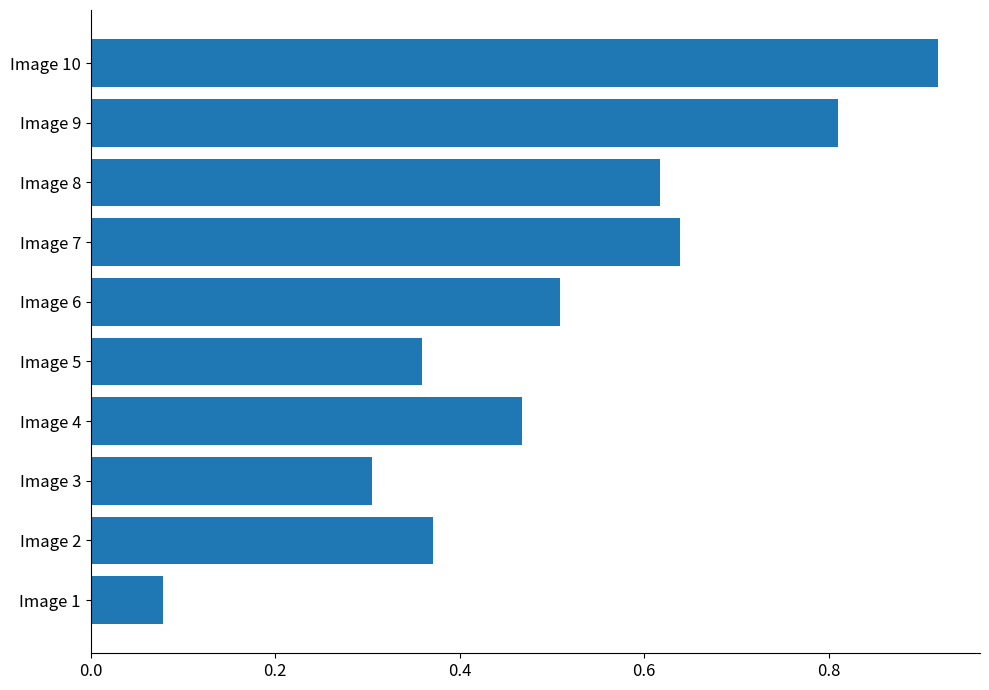

At which category does the chart reach its peak across all series?

Image 10